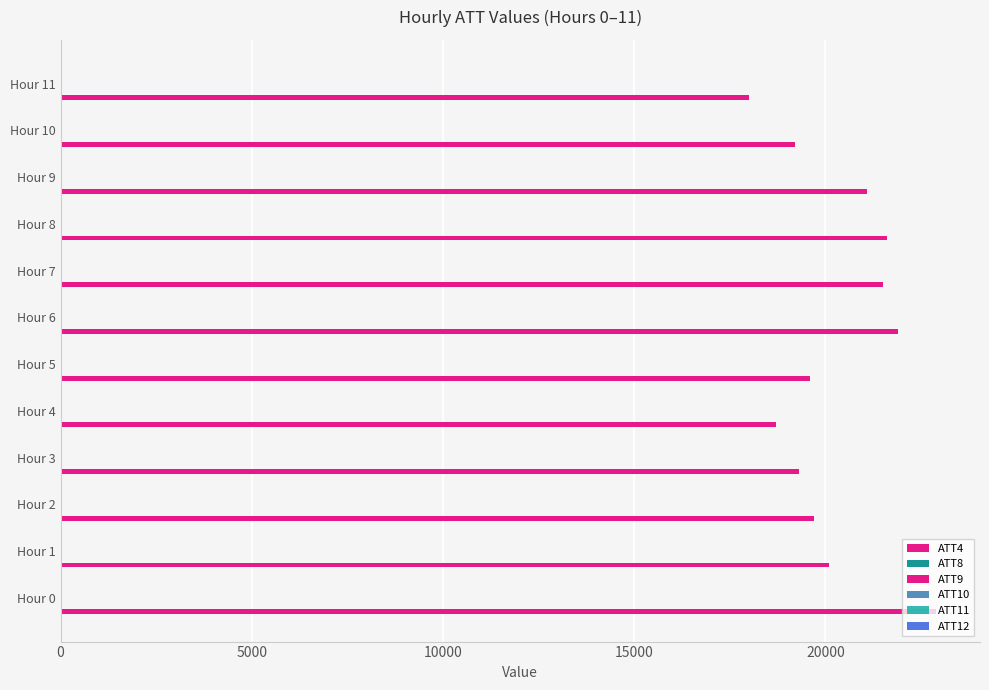

How many distinct data groups are displayed?

6